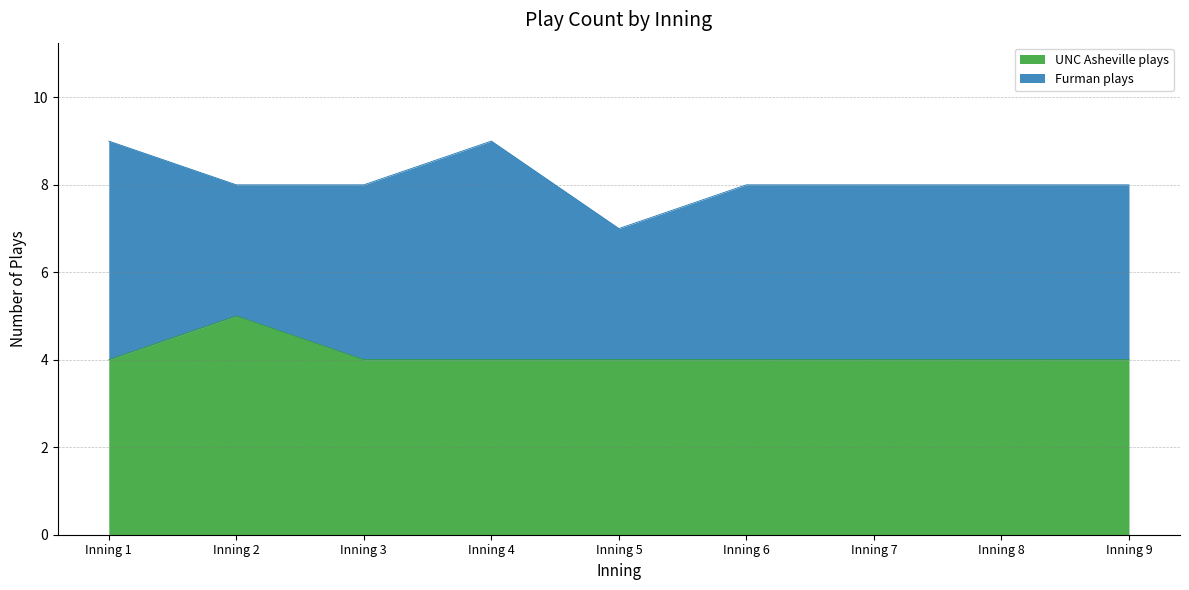

Where is the first local maximum?

Inning 2